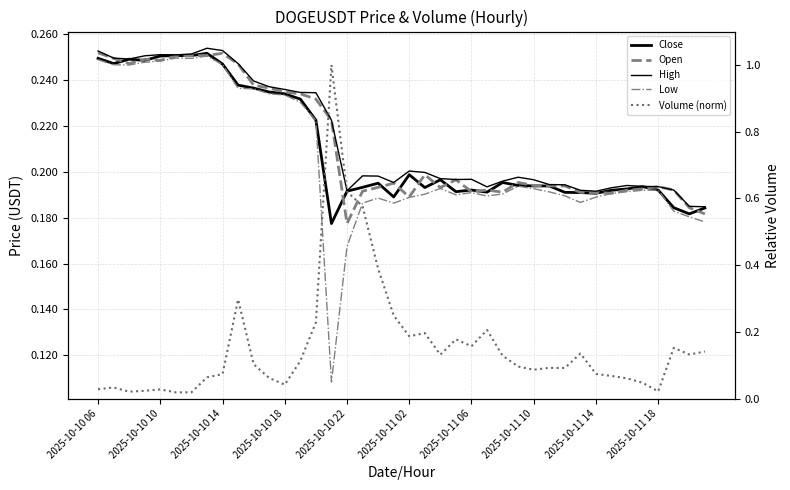

Between 22 and 2025-10-10 14, which is larger?

2025-10-10 14